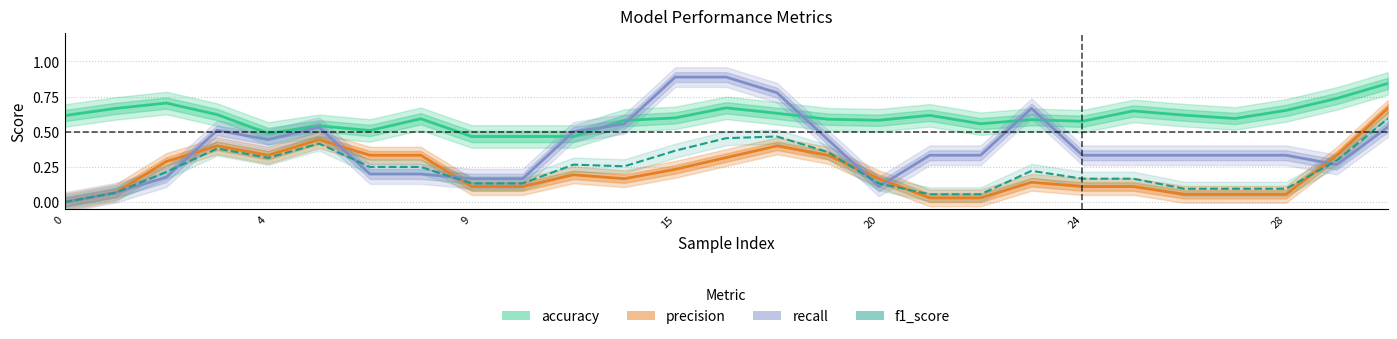

What is the difference between the accuracy values at 20 and 9?

0.1